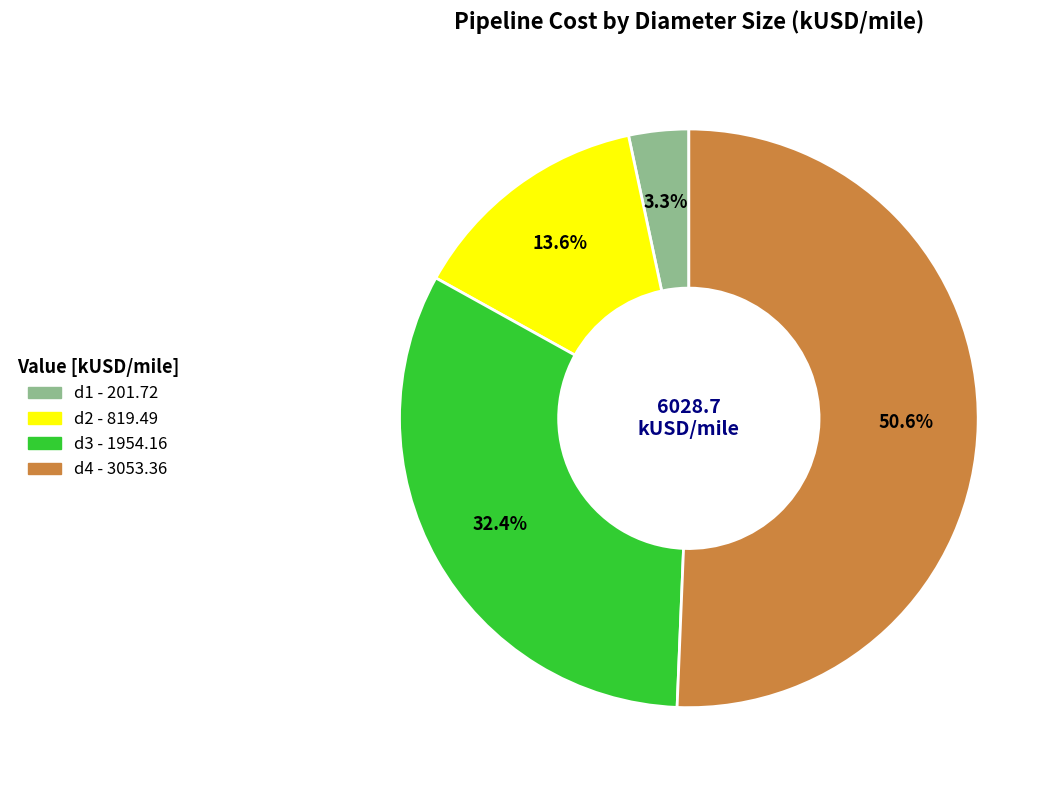

The d1 slice represents 3% of the pie. True or false?

True